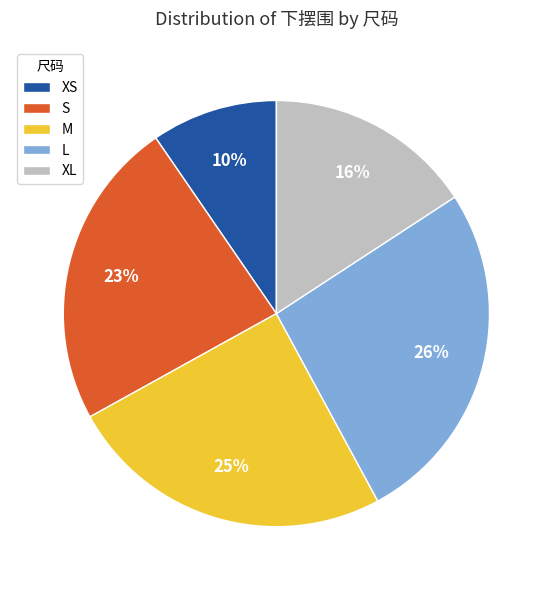

Does any single category account for the majority?

No